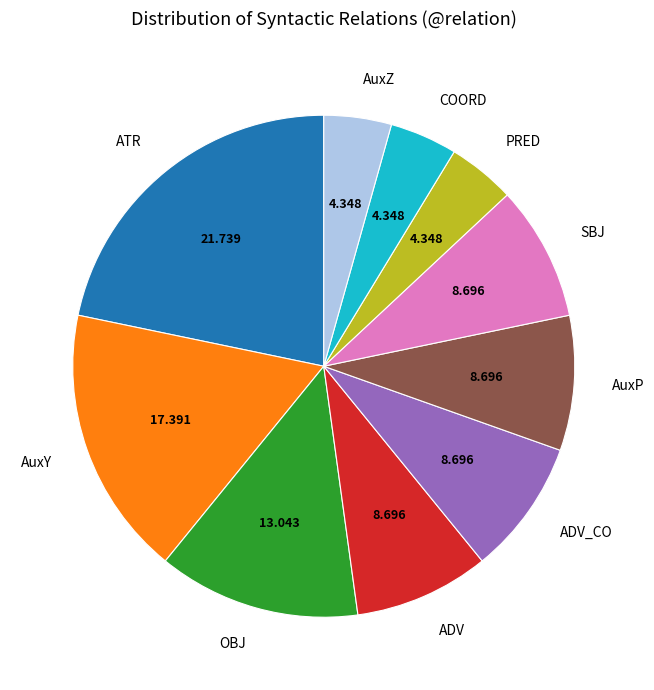

Which category has the biggest portion of the pie?

ATR